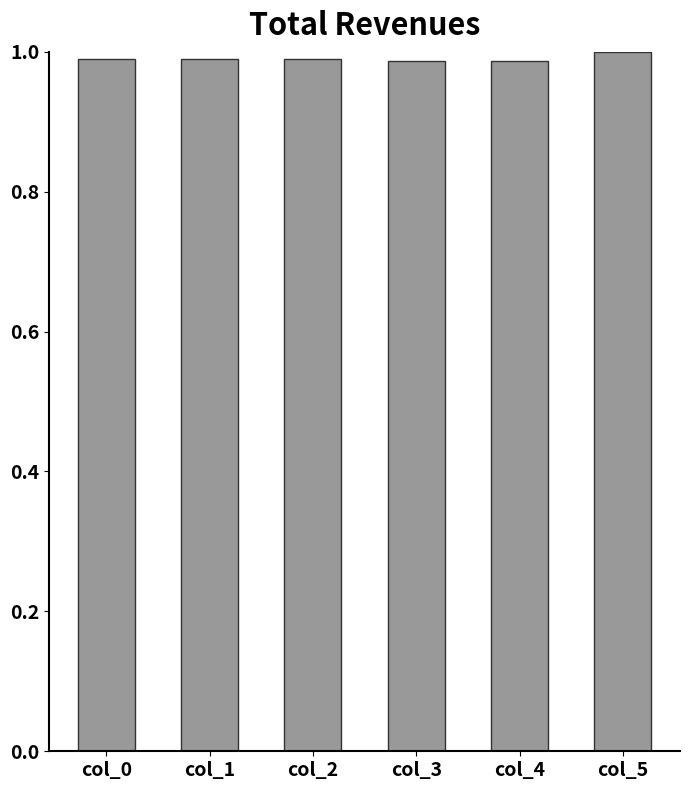

What is the sum of the values at col_1 and col_3?

2.0